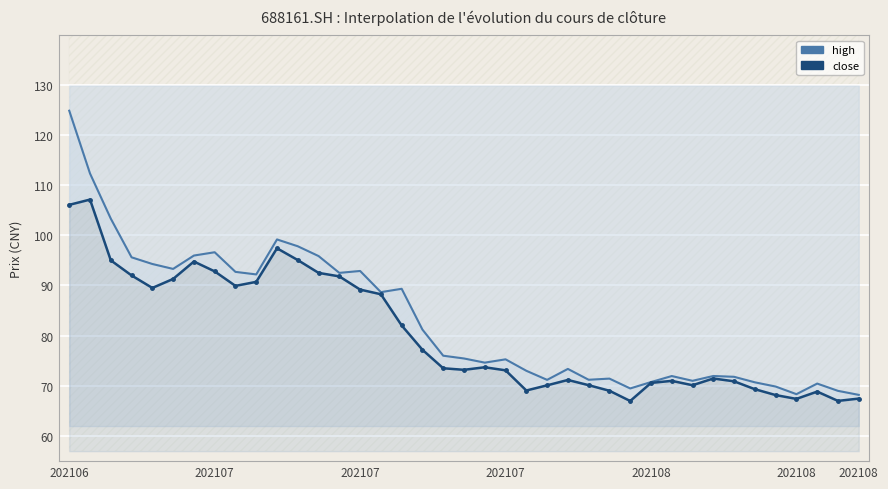

At 18, list the series in order from smallest to largest.

close, high